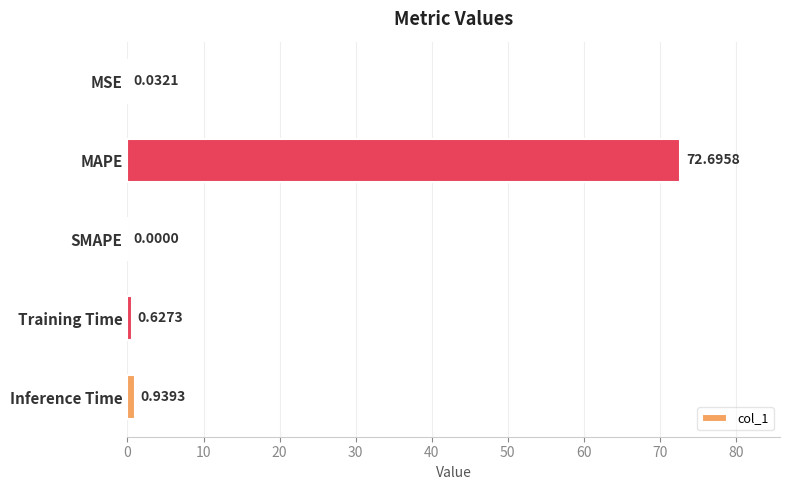

At which label is the value closest to 36?

Inference Time